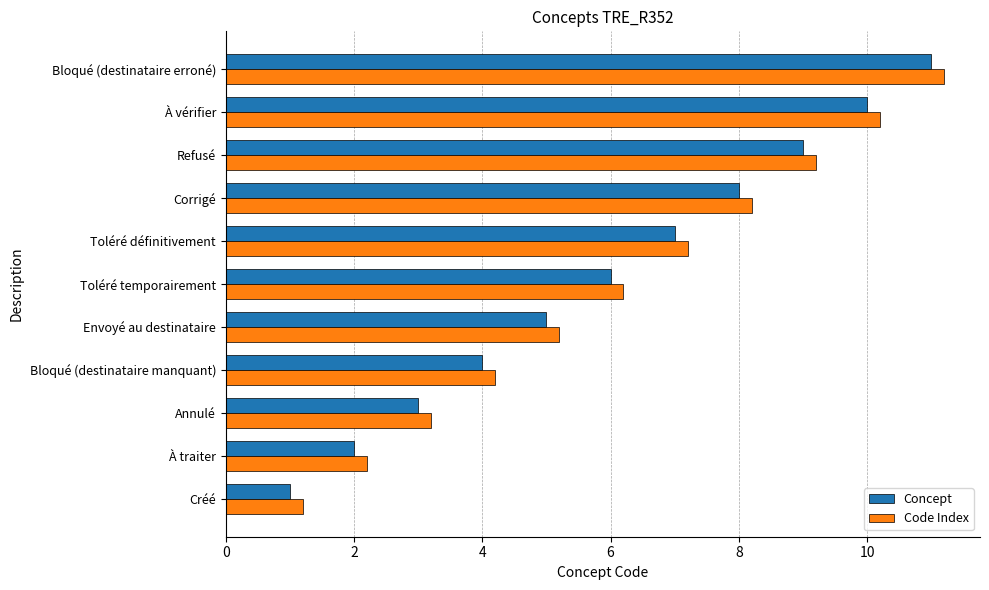

Which category has the highest value in the Code Index series?

Bloqué (destinataire erroné)